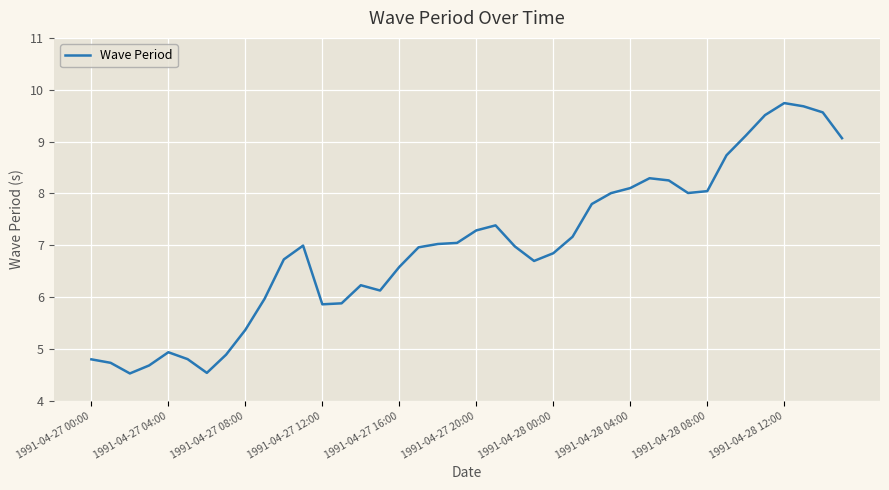

What is the average value?

7.0